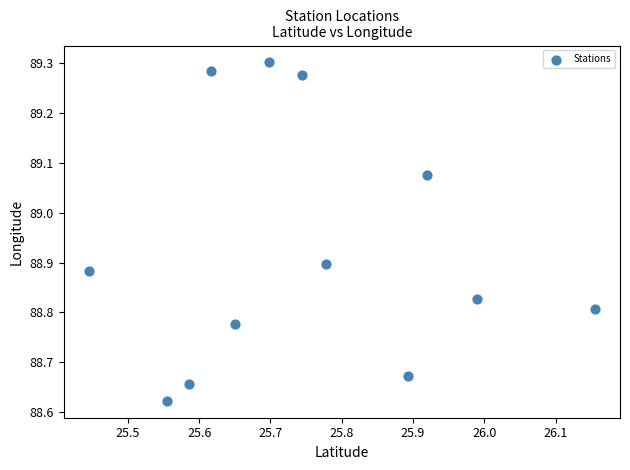

What is the range of X values (max minus min)?

0.7